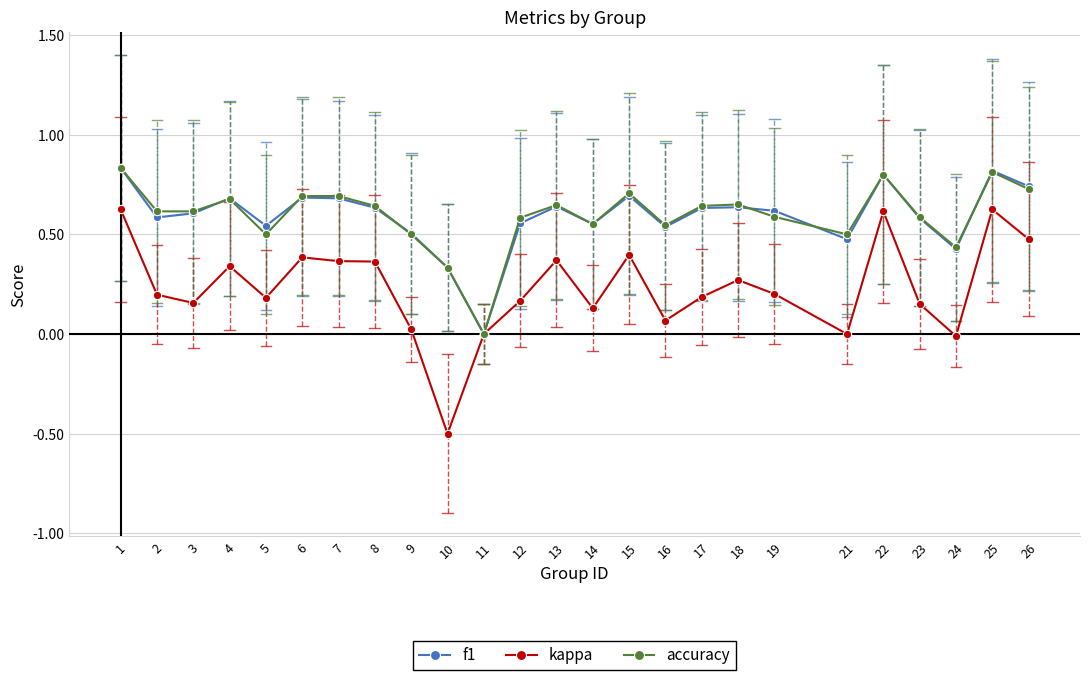

True or false: accuracy has a value of 0.9 at 19.

False